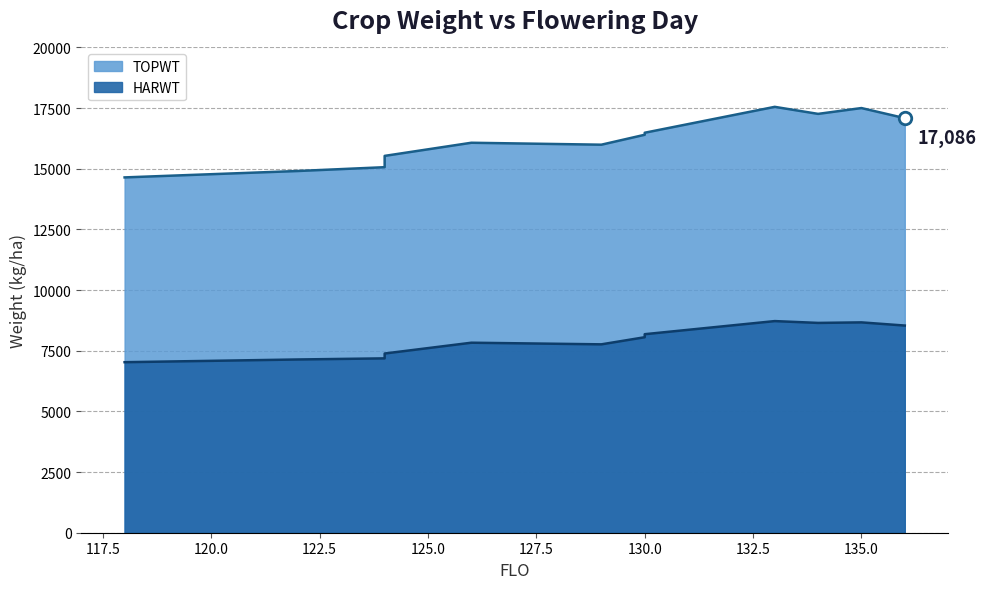

At 124, list the series in order from smallest to largest.

HARWT, TOPWT